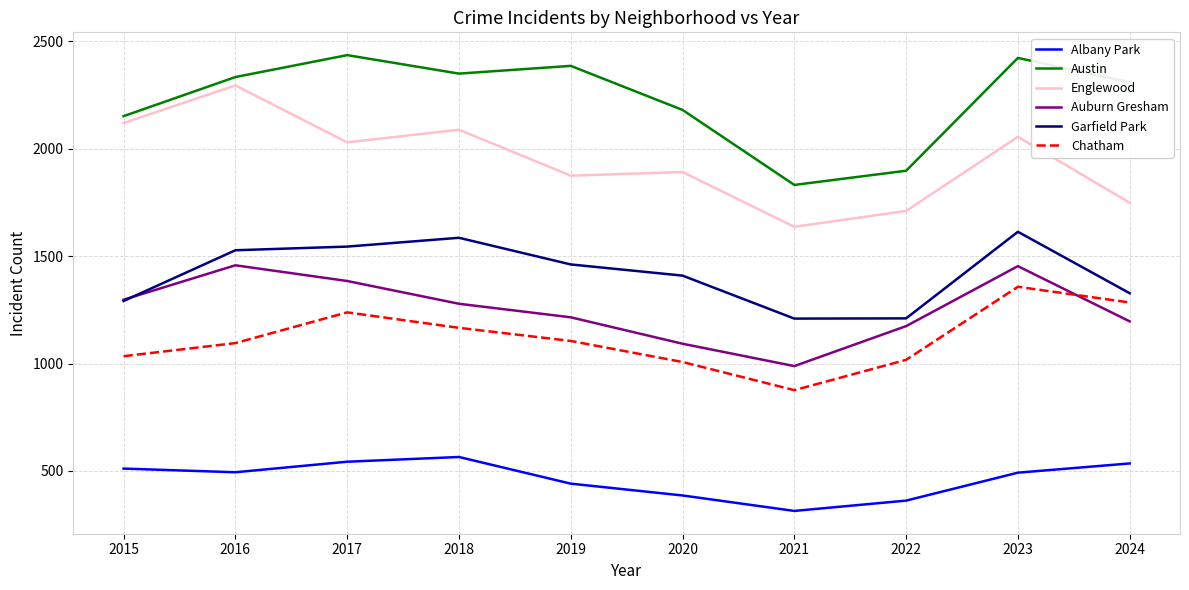

True or false: Englewood and Austin intersect in this chart.

False